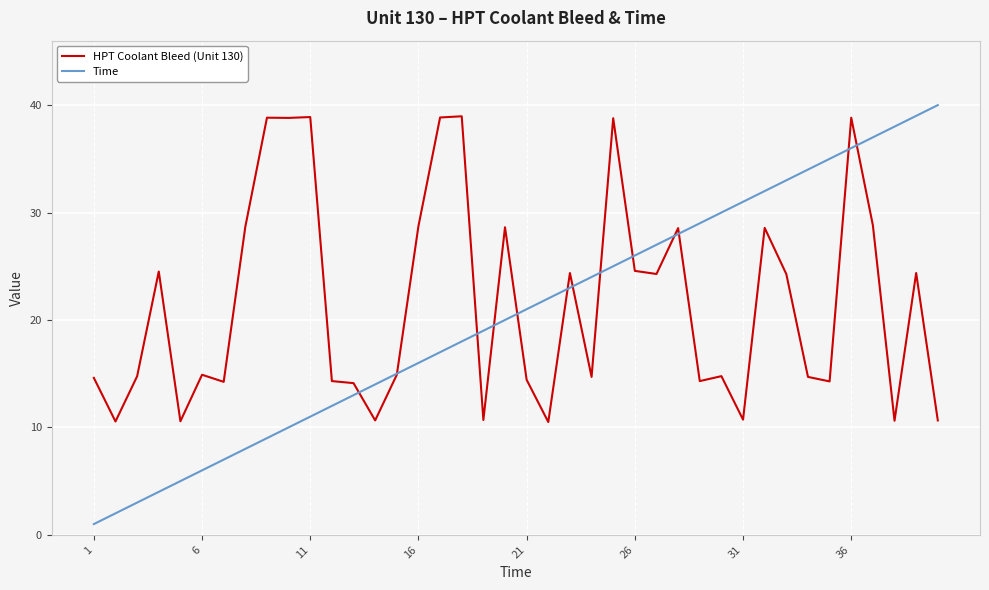

What is the smallest value displayed?

1.0